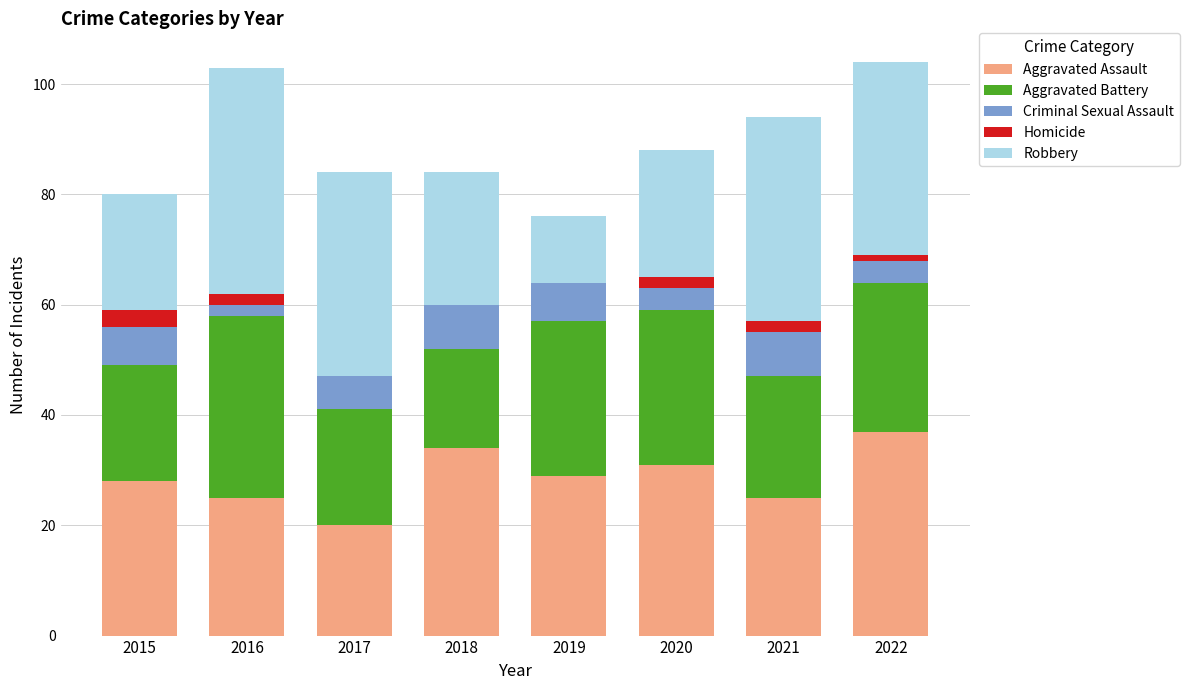

Is it true that Aggravated Assault equals 9 at 2018?

False